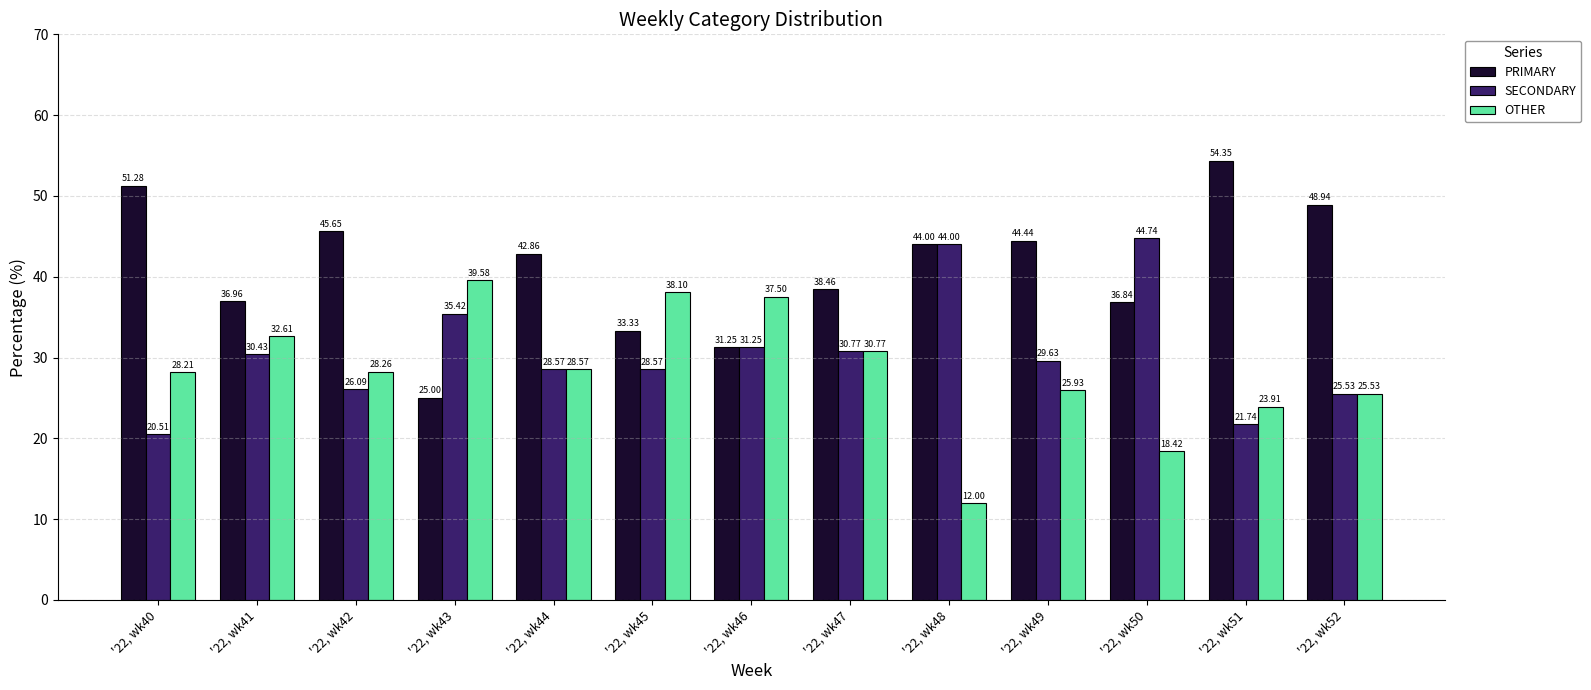

Where is SECONDARY nearest to the value 32?

'22, wk46